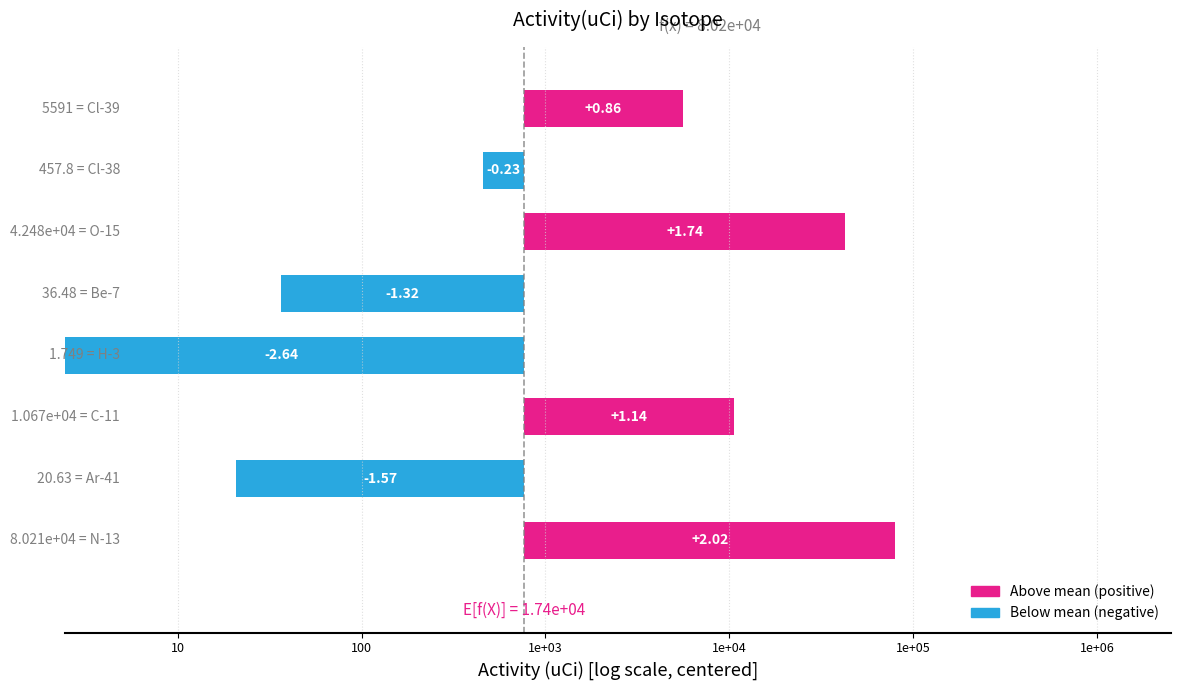

What is the difference between the values at 1e+05 and 100?

0.6